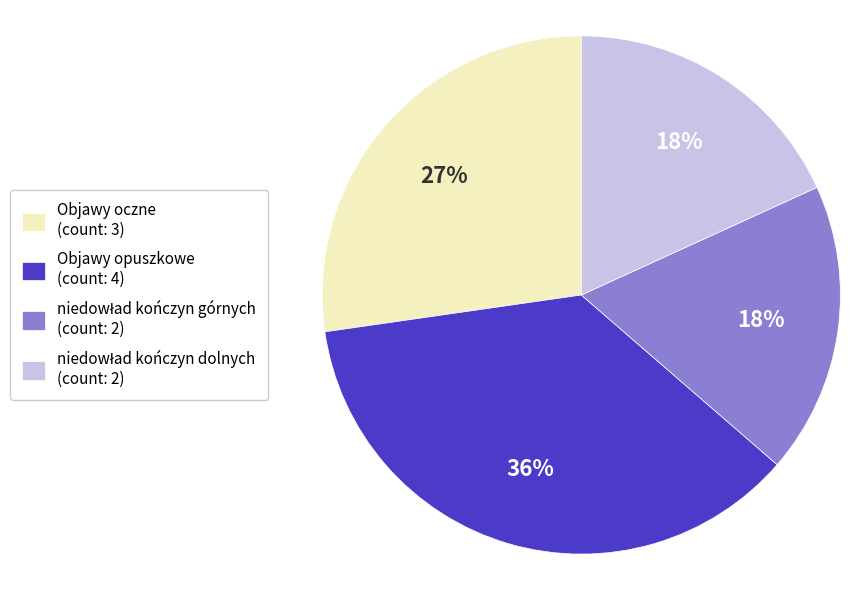

What percentage is the Objawy oczne (count: 3) slice, to the nearest percent?

27%